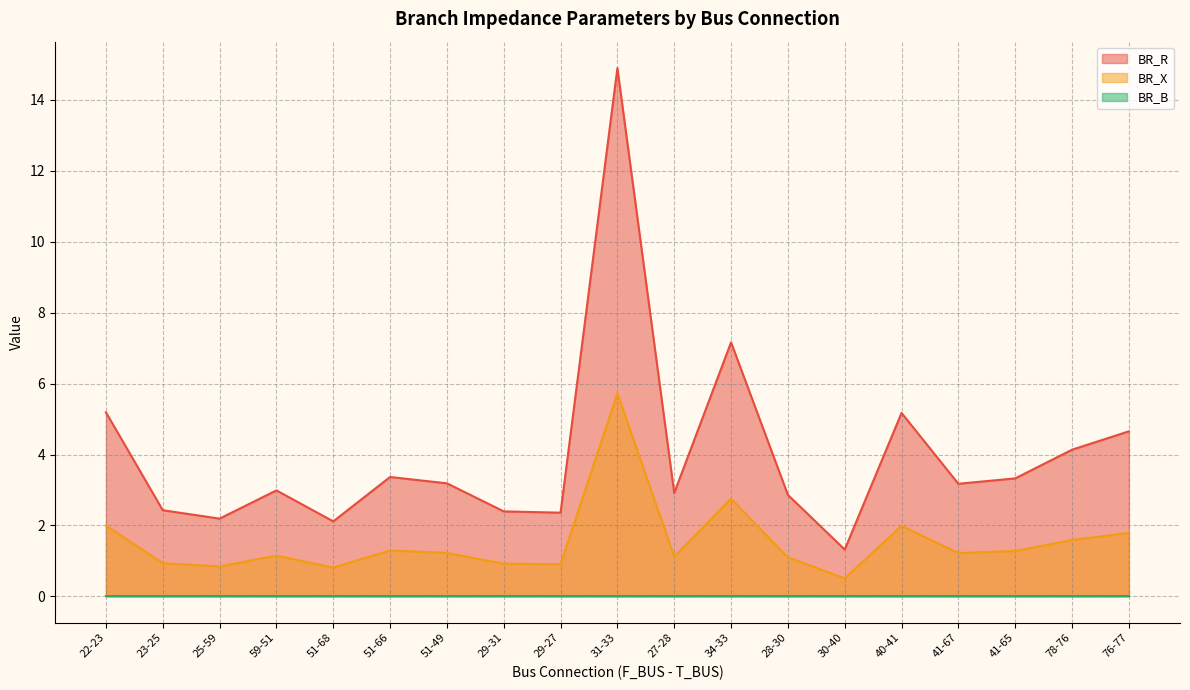

True or false: BR_R and BR_X intersect in this chart.

False